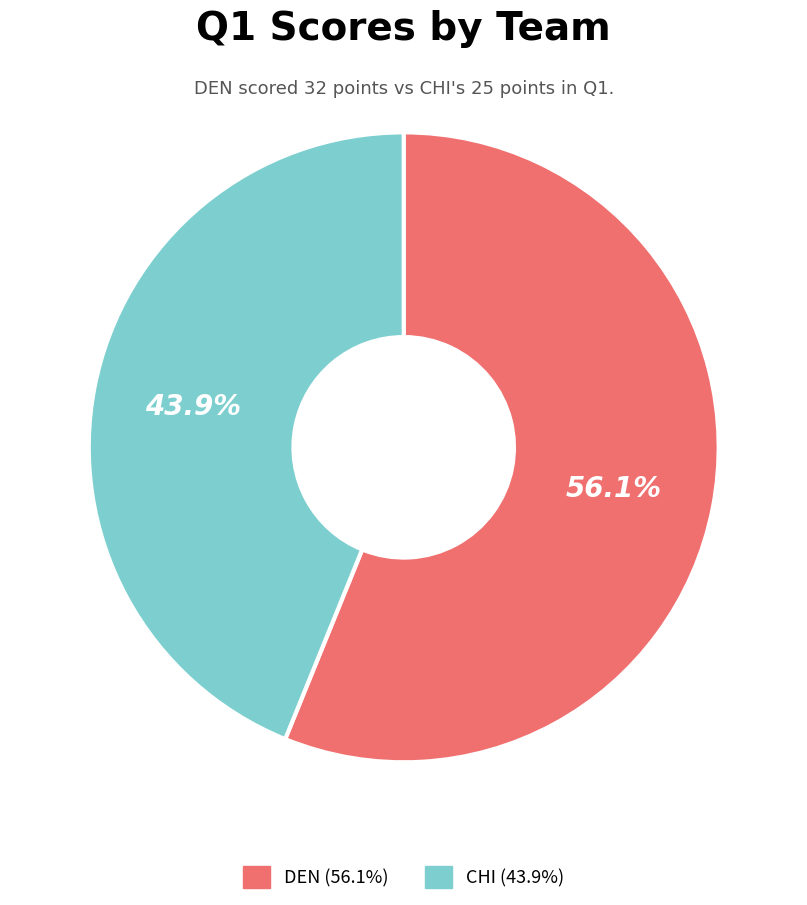

Approximately how many times larger is the value at DEN compared to CHI?

1.3